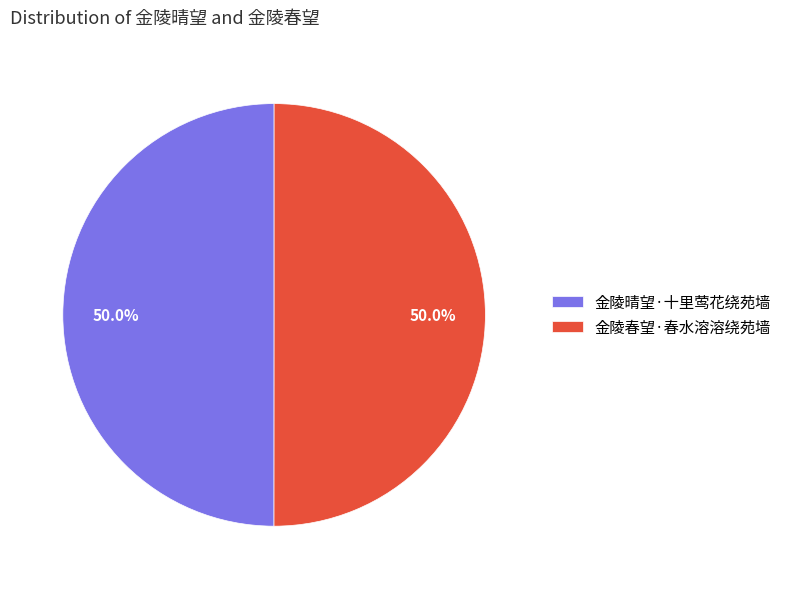

What is the total percentage of 金陵春望·春水溶溶绕苑墙 and 金陵晴望·十里莺花绕苑墙?

100.0%